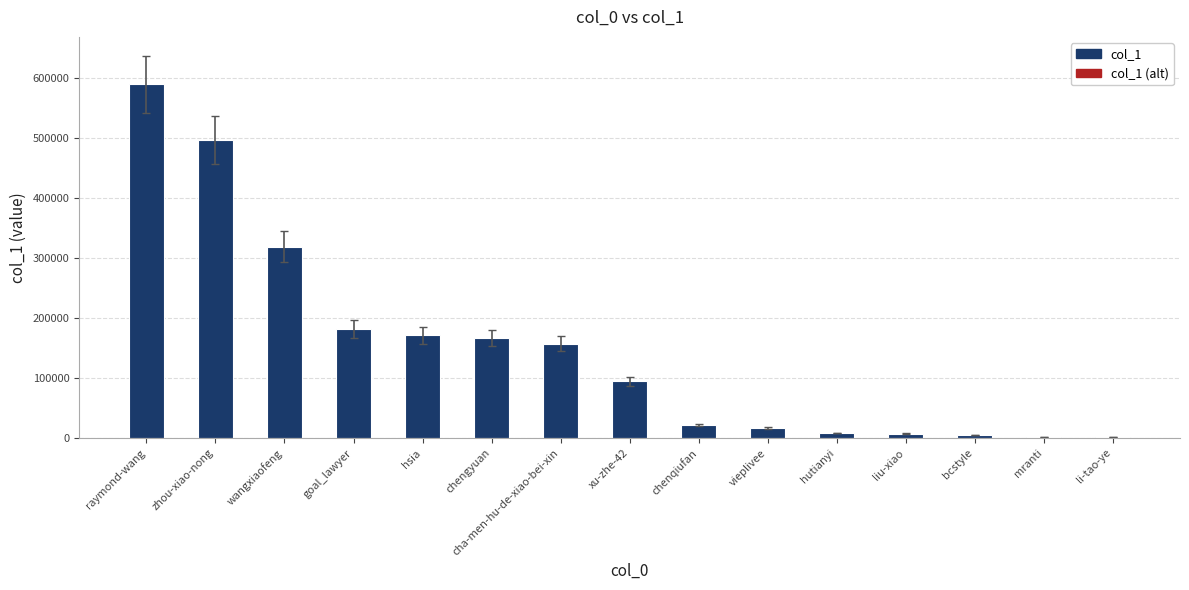

What is the average value?

149667